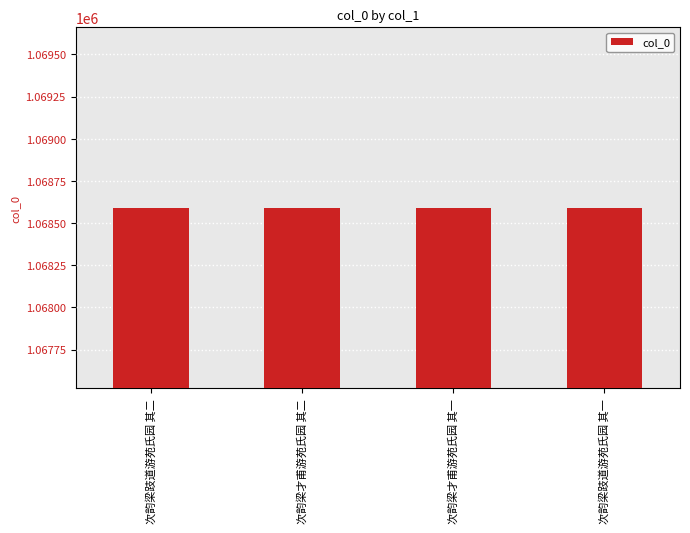

What is the value of the 4th bar from the left?

1068590